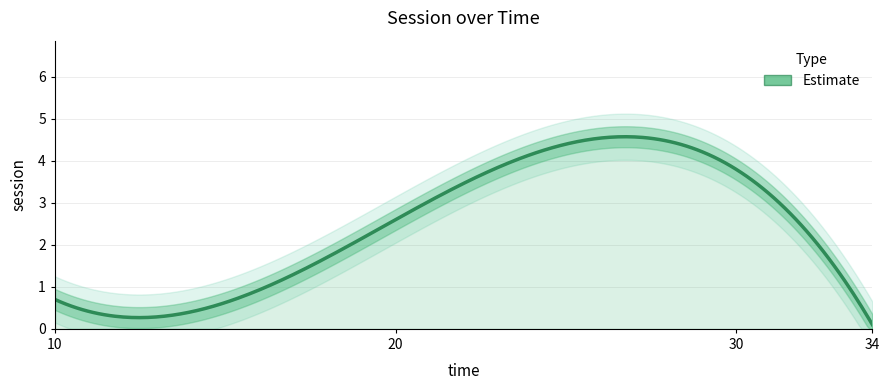

How many lines are shown in the chart?

1